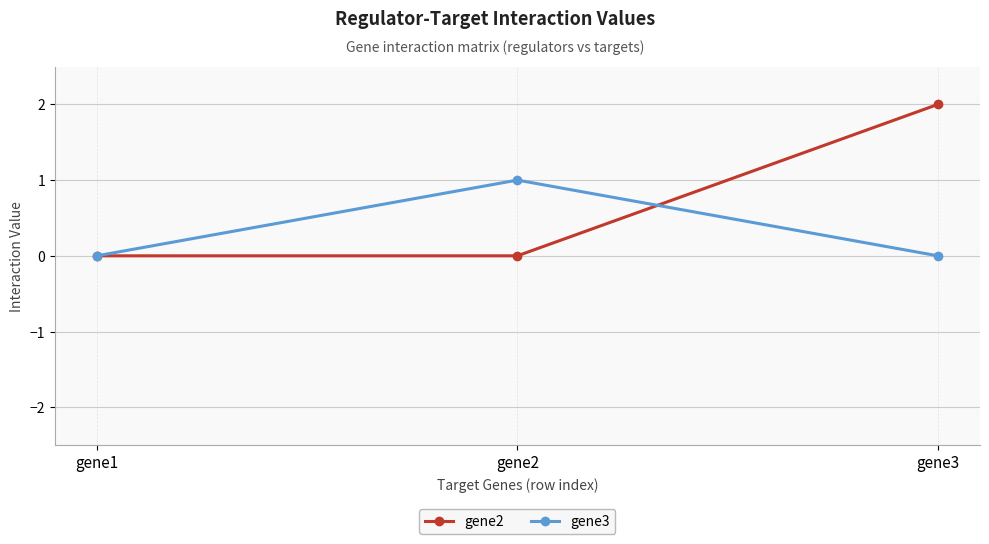

At which label does gene3 reach its peak?

gene2